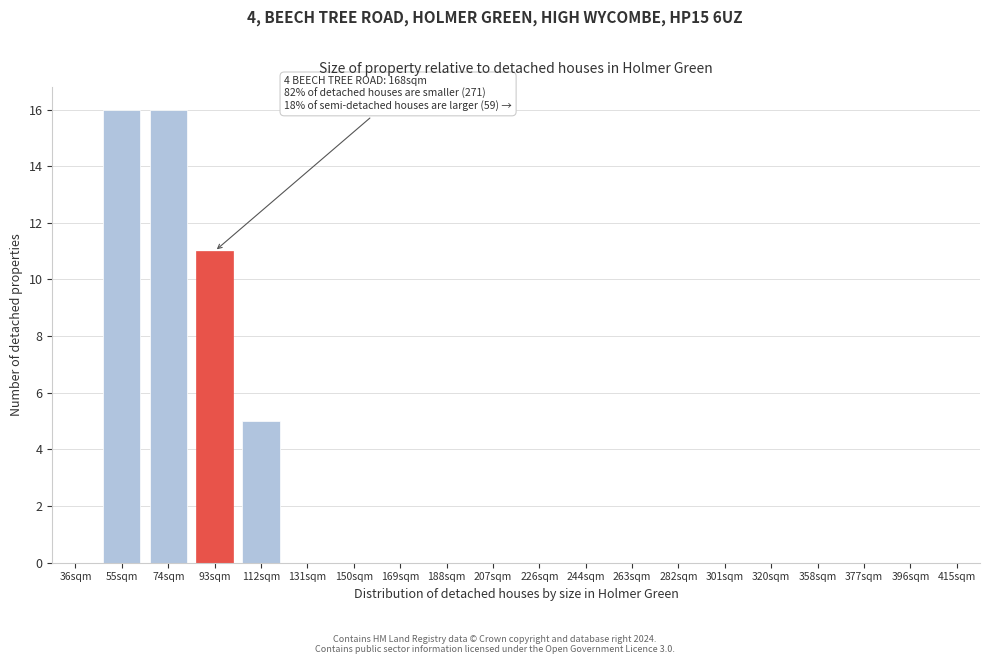

Reading left to right, extract all data points from this chart.

36sqm=0	55sqm=16	74sqm=16	93sqm=11	112sqm=5	131sqm=0	150sqm=0	169sqm=0	188sqm=0	207sqm=0	226sqm=0	244sqm=0	263sqm=0	282sqm=0	301sqm=0	320sqm=0	358sqm=0	377sqm=0	396sqm=0	415sqm=0